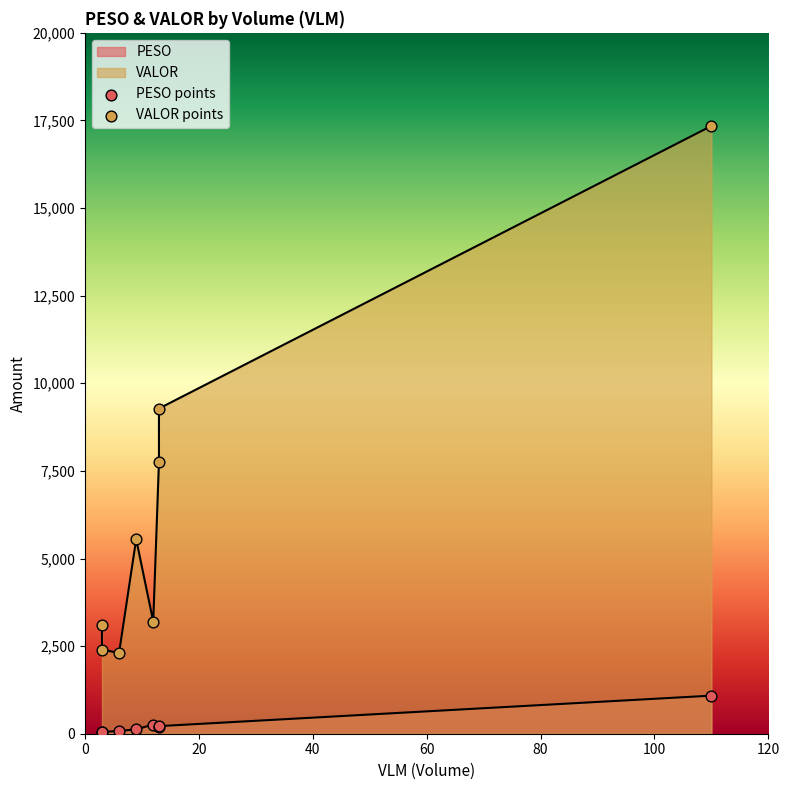

Which series contains the lowest Y value?

PESO points